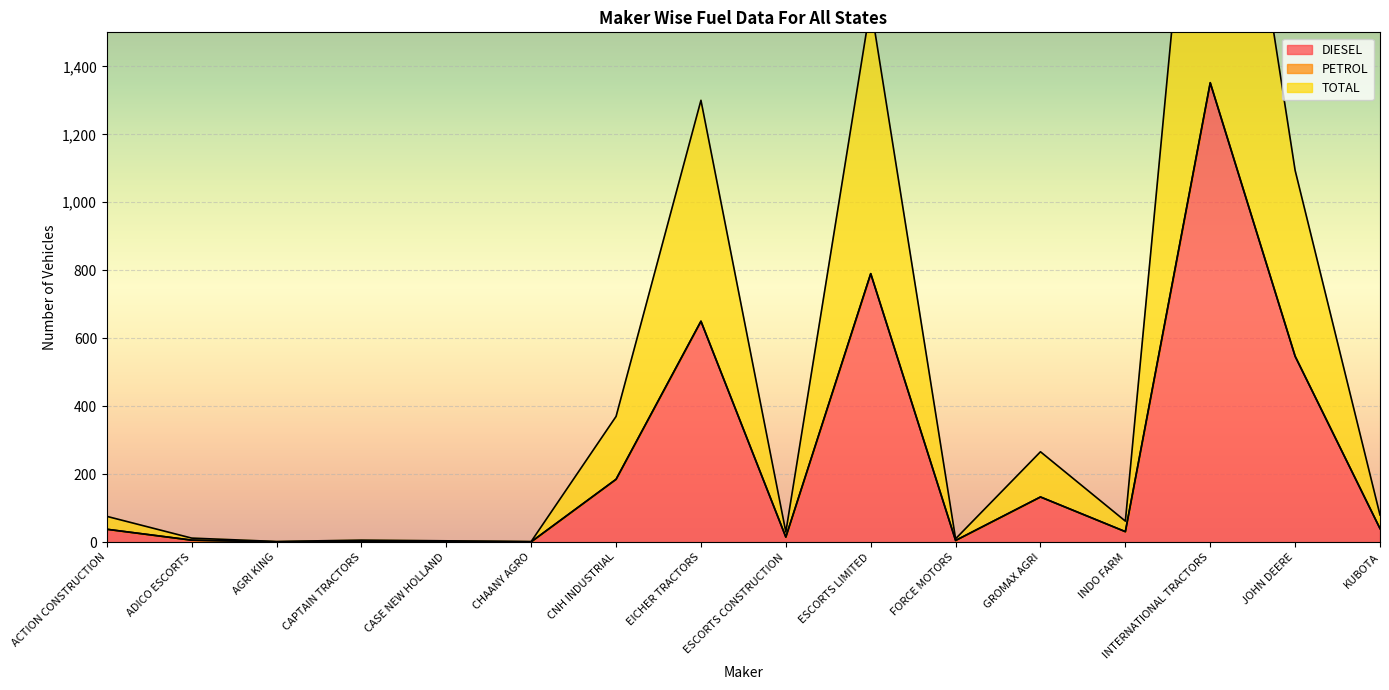

The DIESEL series shows 361 at ESCORTS LIMITED. True or false?

False